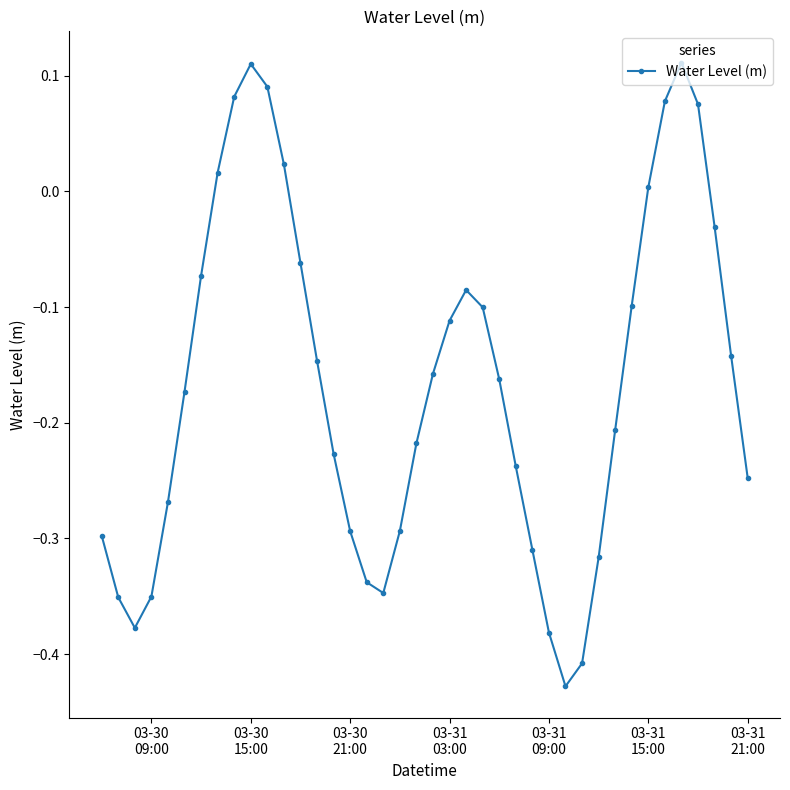

True or false: the data has more than 2 interior local peaks.

True